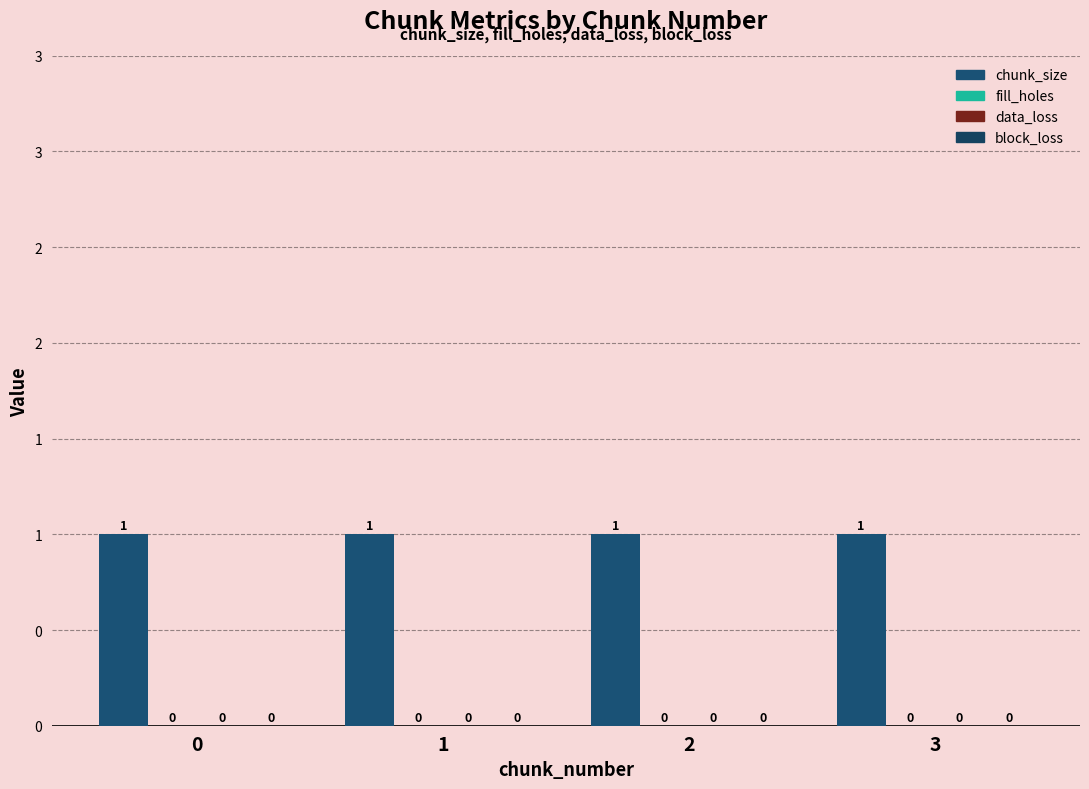

Reading left to right, extract all data points from this chart.

chunk_size: 0=1	1=1	2=1	3=1
fill_holes: 0=0	1=0	2=0	3=0
data_loss: 0=0	1=0	2=0	3=0
block_loss: 0=0	1=0	2=0	3=0